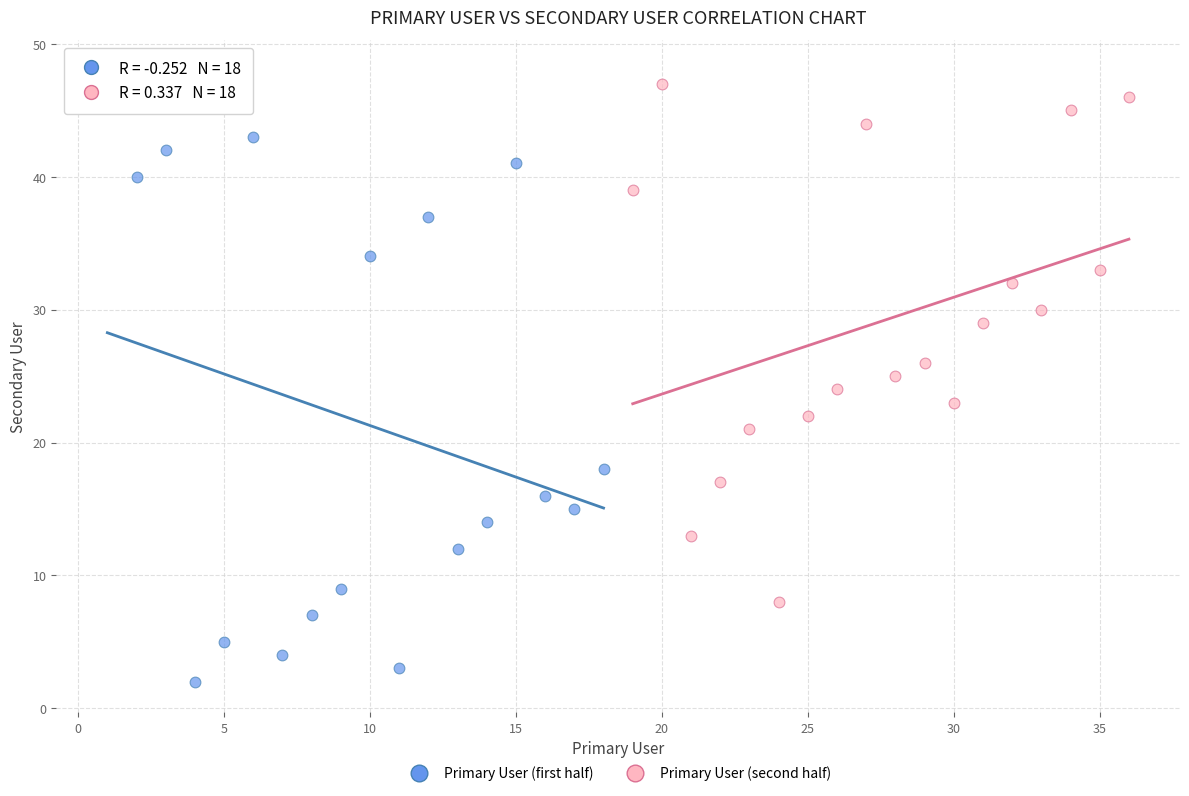

Which series contains the lowest Y value?

Primary User (first half)